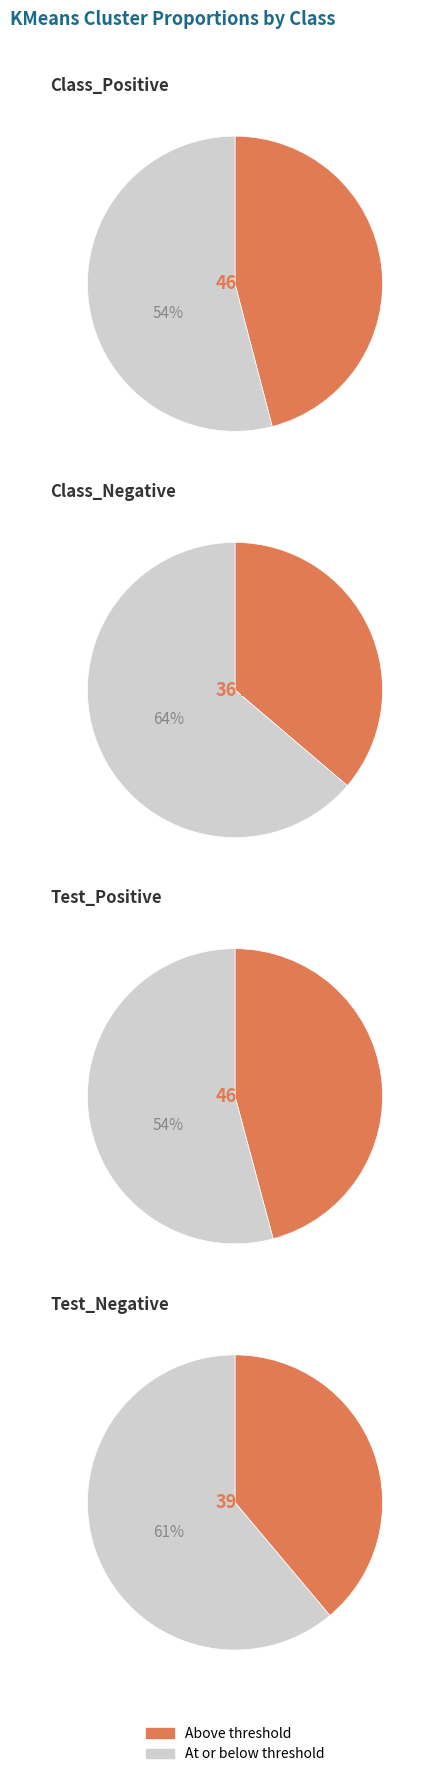

To the nearest percent, what portion does Test_Negative represent?

23%